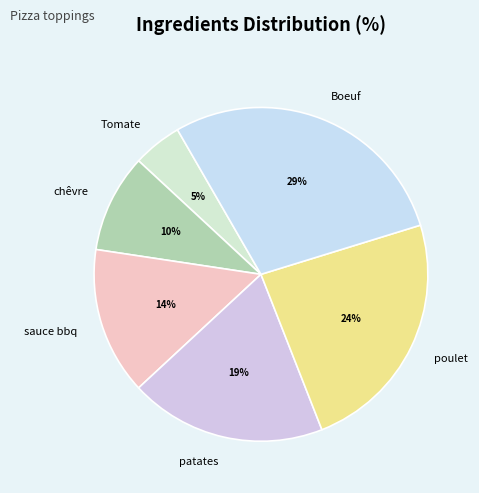

To the nearest percent, what percentage of the pie is chêvre?

10%